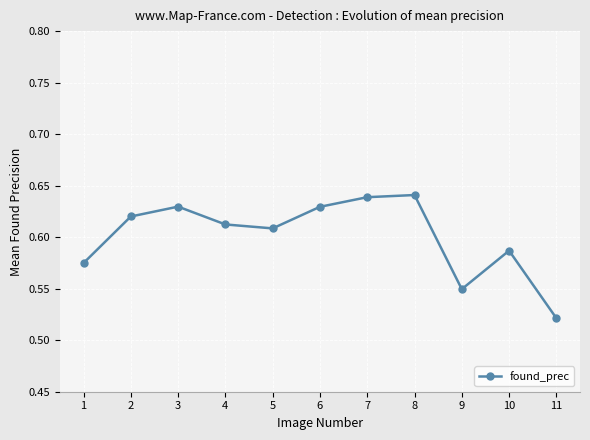

How many points are lower than both their immediate neighbors (excluding endpoints)?

2